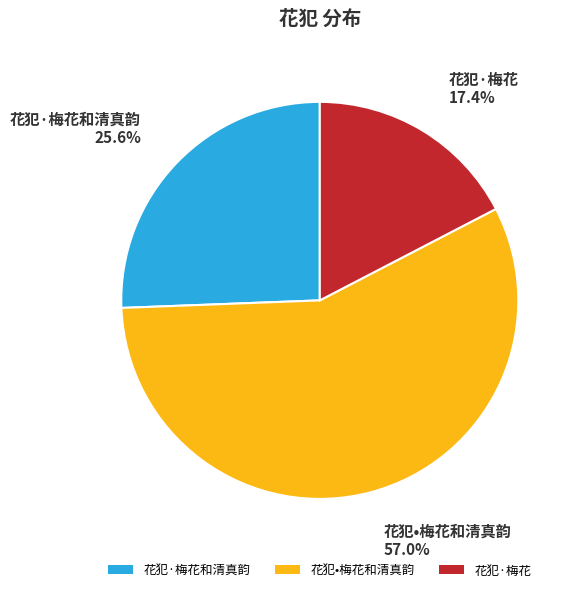

The 花犯•梅花和清真韵 slice represents 57% of the pie. True or false?

True